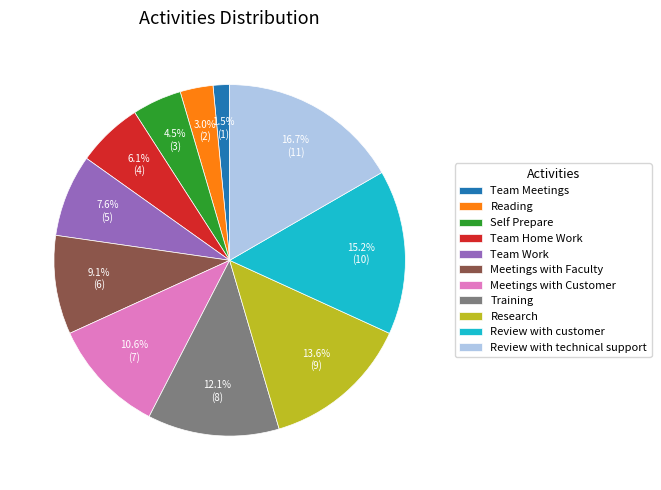

How many slices are in this pie chart?

11